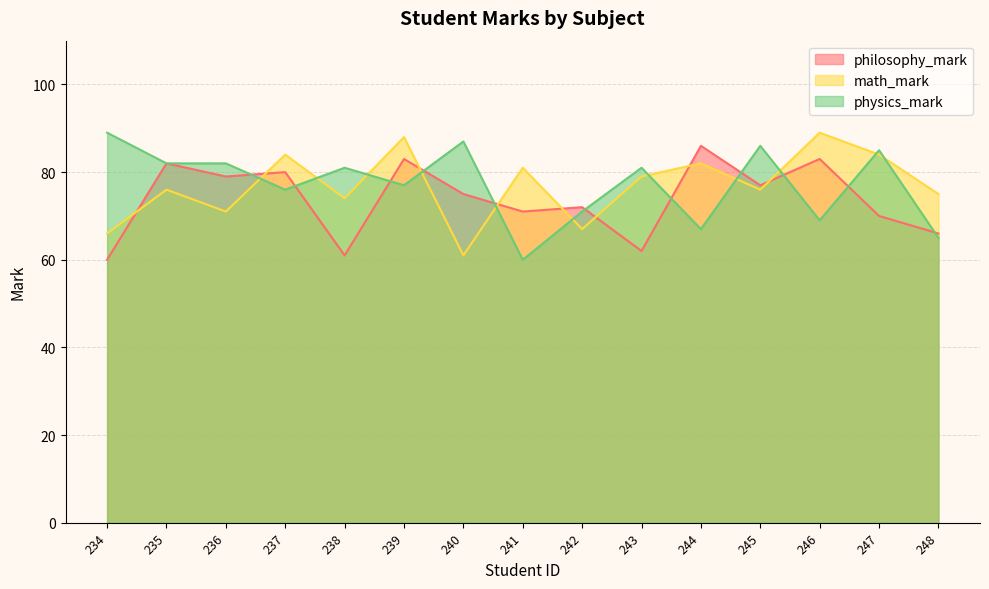

What is the minimum value shown in the chart?

60